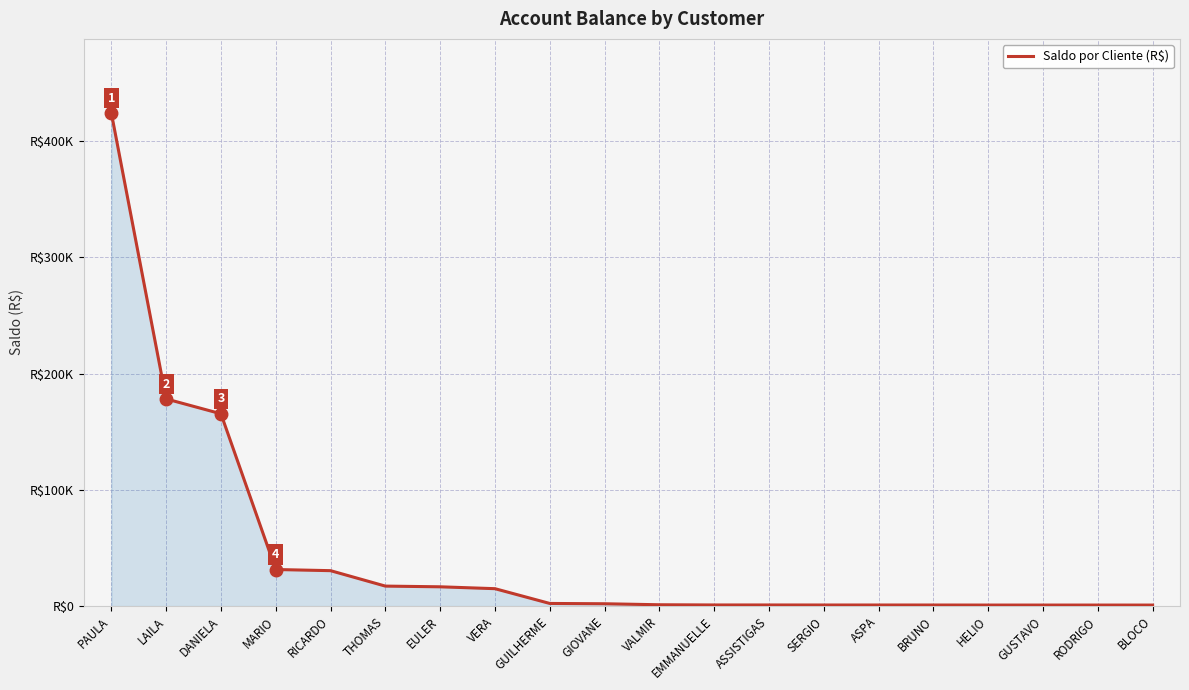

Does the chart display data point markers on the line(s)?

No